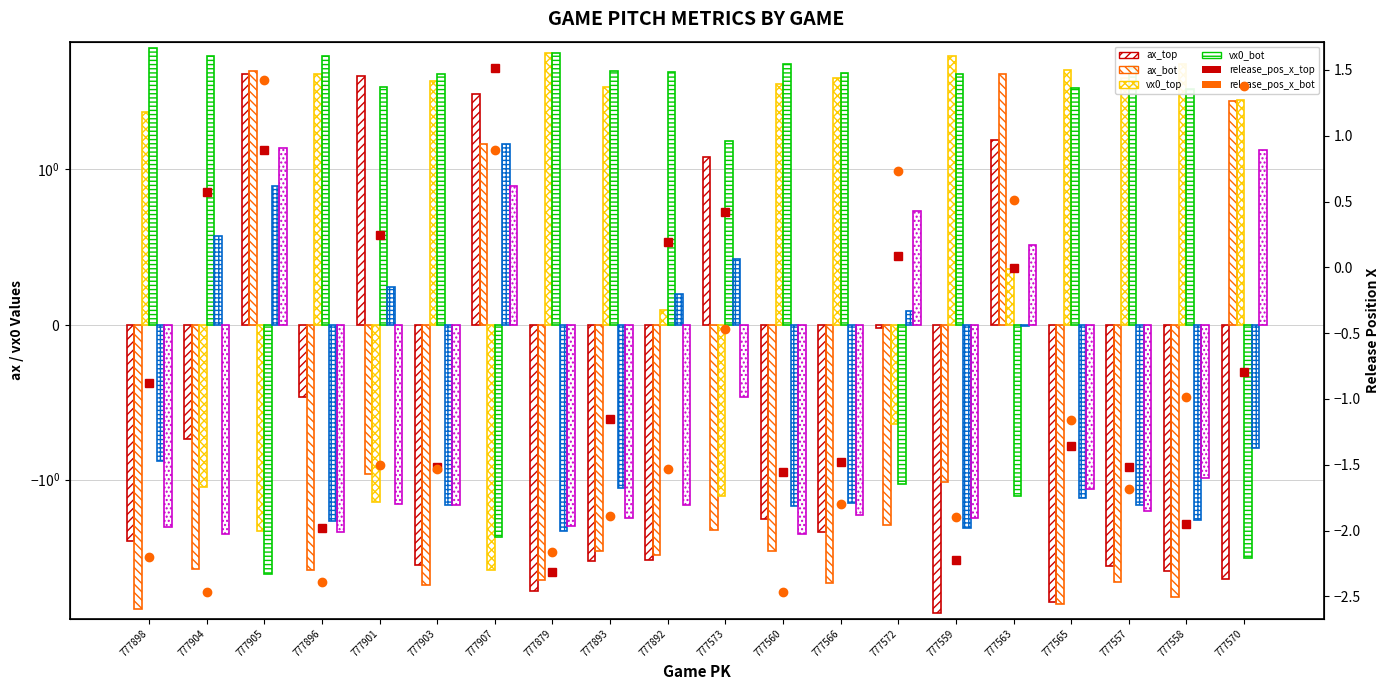

What are all the series names shown in the legend?

ax_top, ax_bot, vx0_top, vx0_bot, release_pos_x_top, release_pos_x_bot